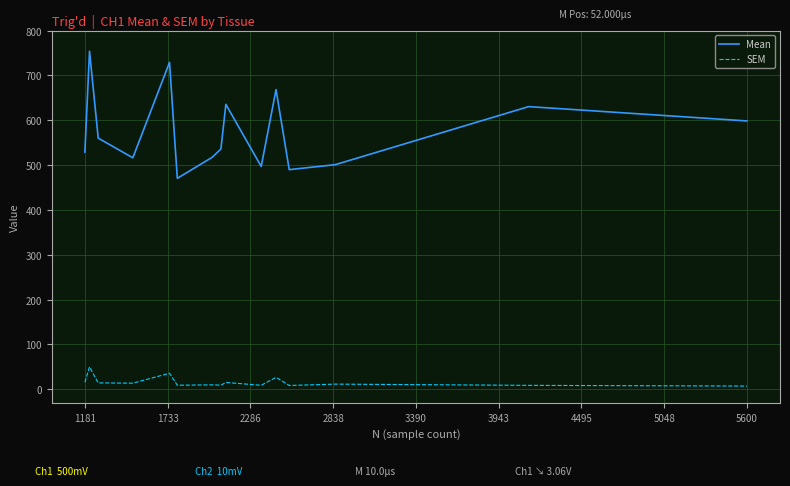

Which series has the widest spread of values?

Mean